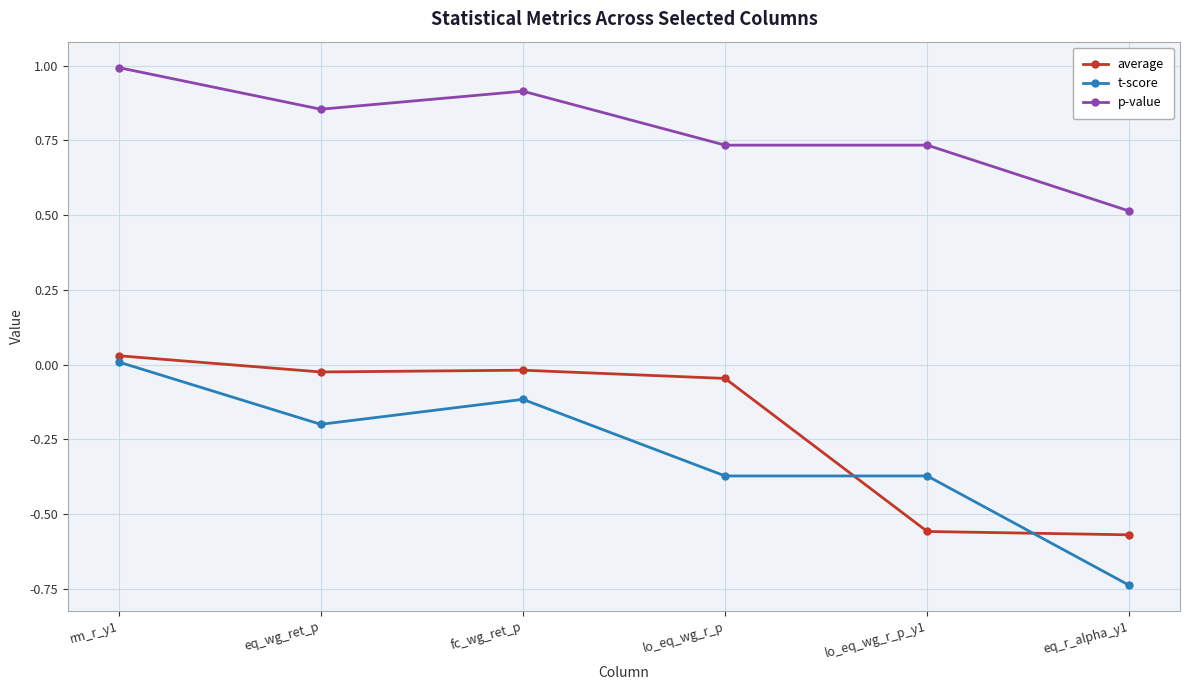

List the series in order of their peak value, highest first.

p-value, average, t-score